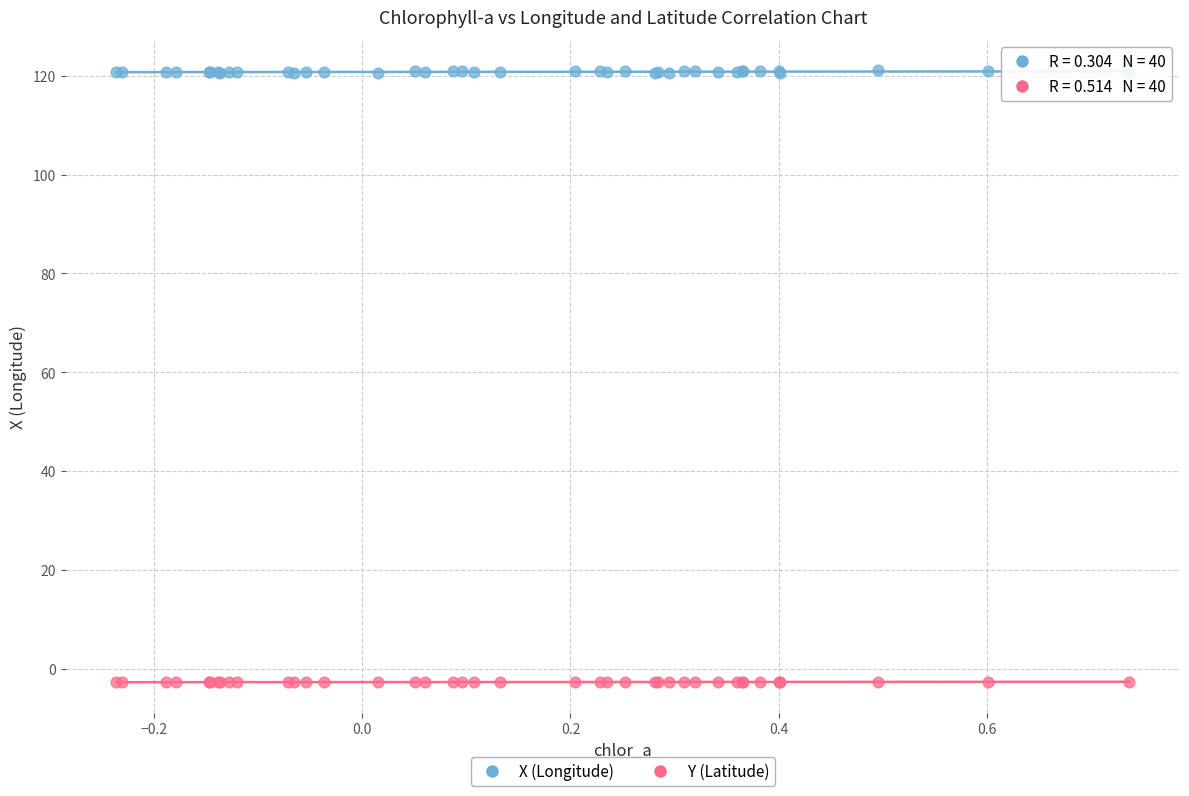

Which series reaches the minimum Y coordinate?

Y (Latitude)